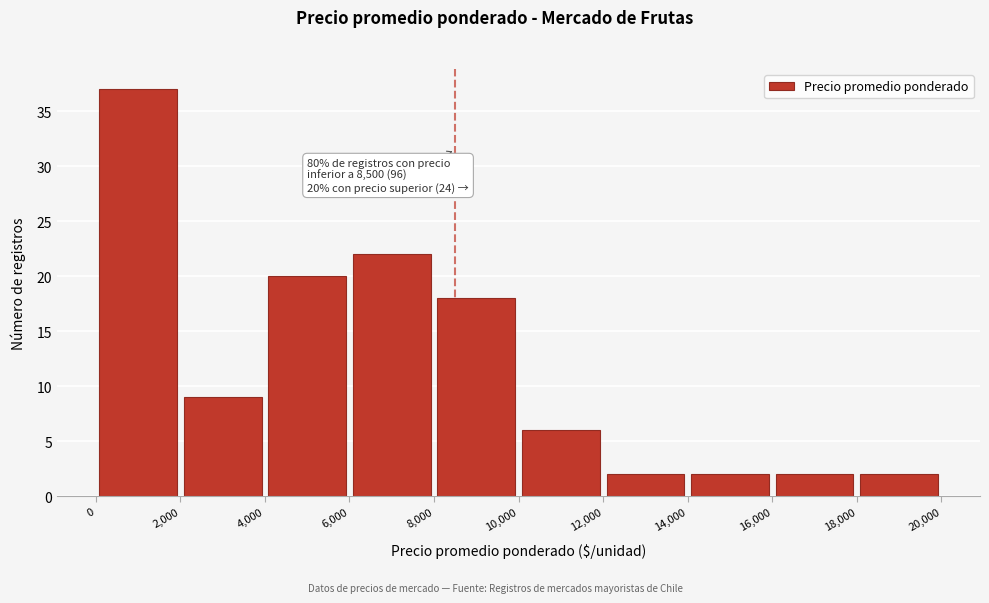

Which range on the x-axis has the tallest bar?

0 to 2,000